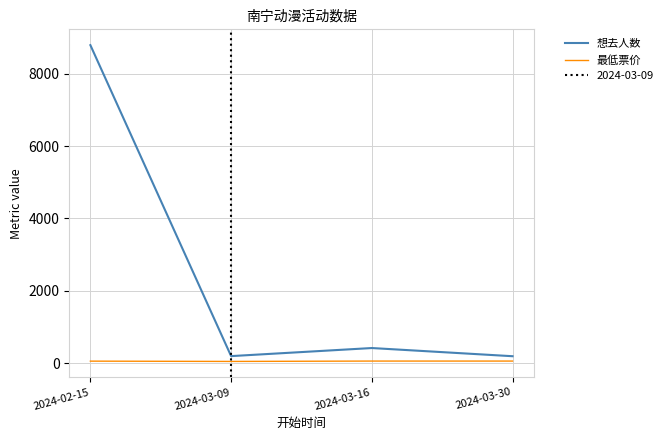

Which series has the largest total across all categories?

想去人数